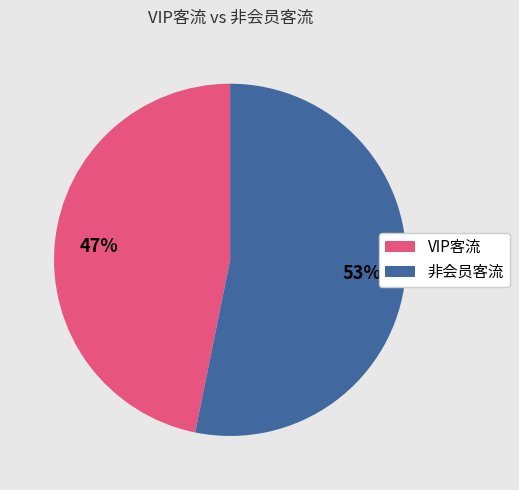

Which category has the smallest portion of the pie?

VIP客流